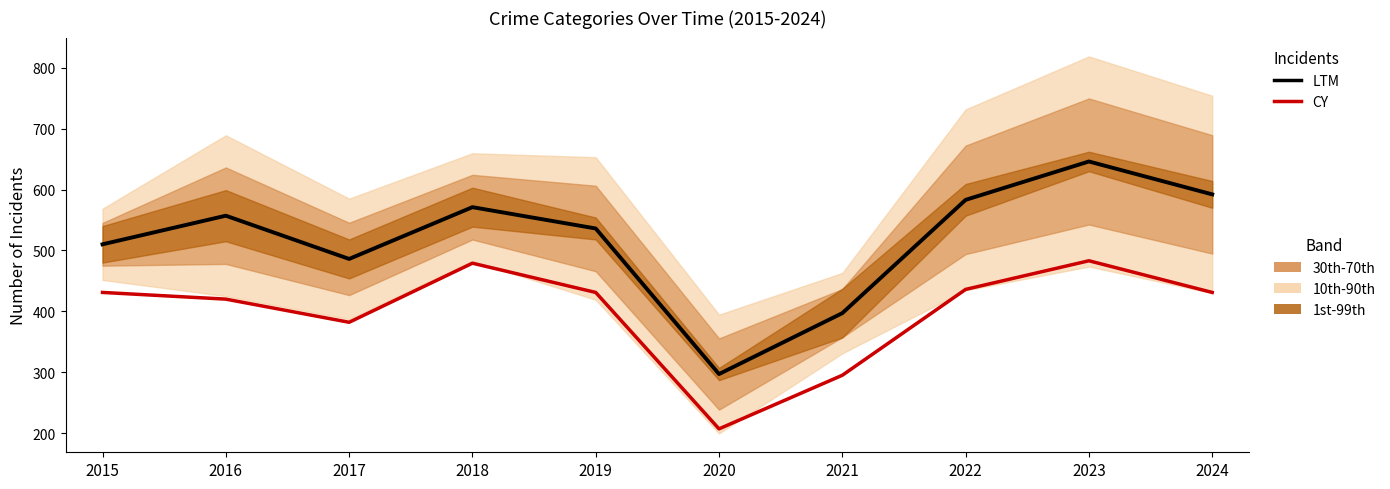

True or false: LTM (Total) and CY (Theft) intersect in this chart.

False